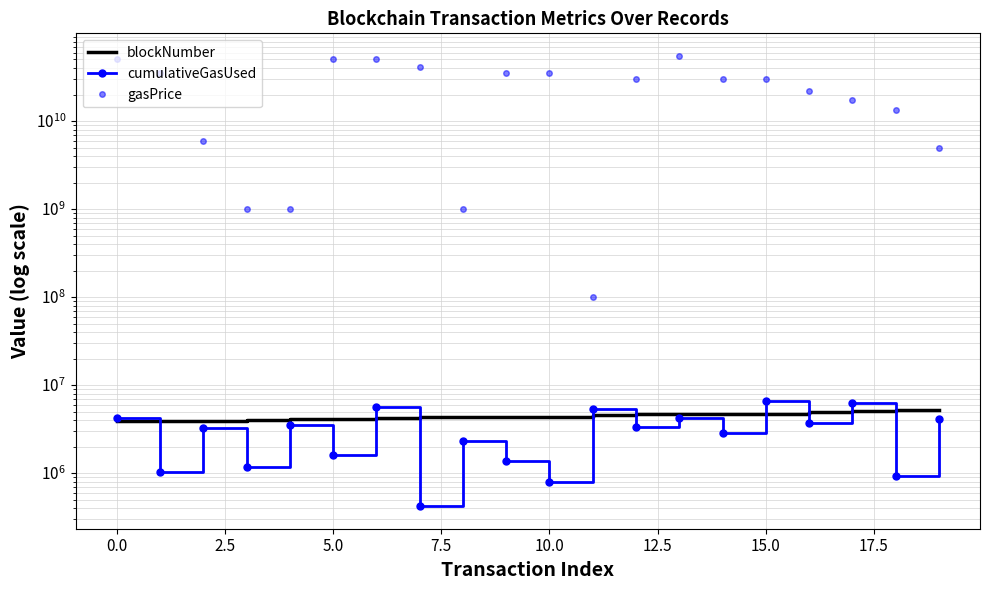

Which series ends up on top after the final intersection of blockNumber and cumulativeGasUsed?

blockNumber